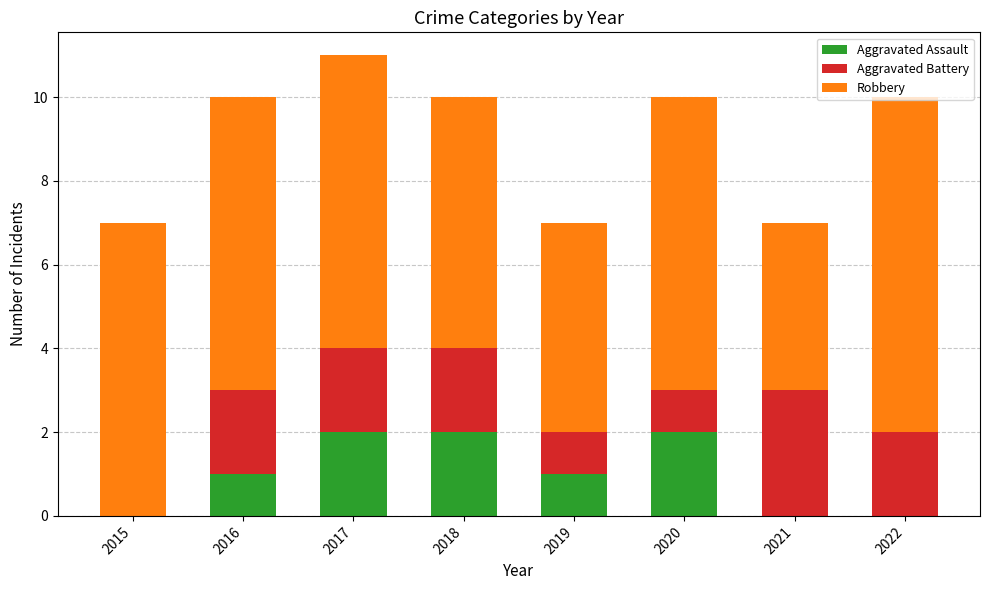

At which category is the sum across all series the highest?

2017